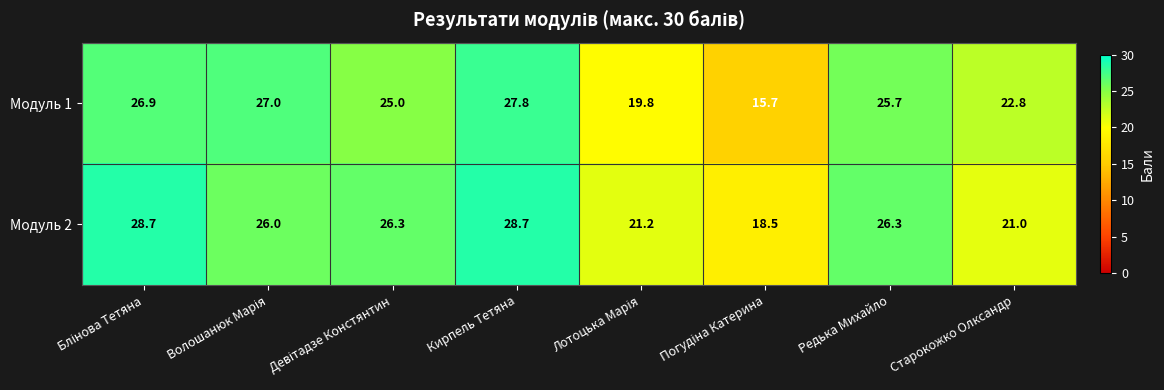

What is the maximum value shown in the chart?

28.7